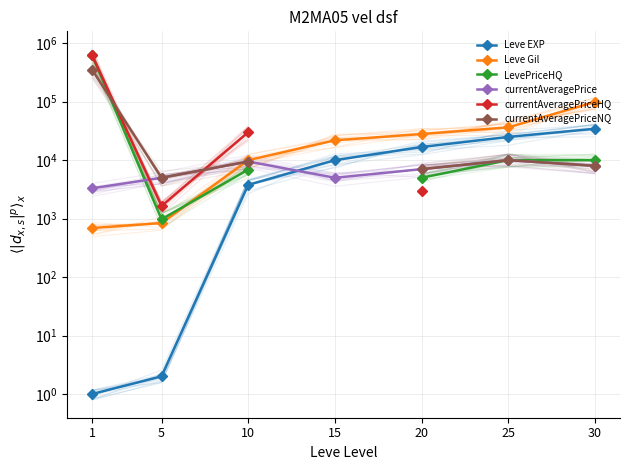

What is the spread (max minus min) of values at 20?

25010.0